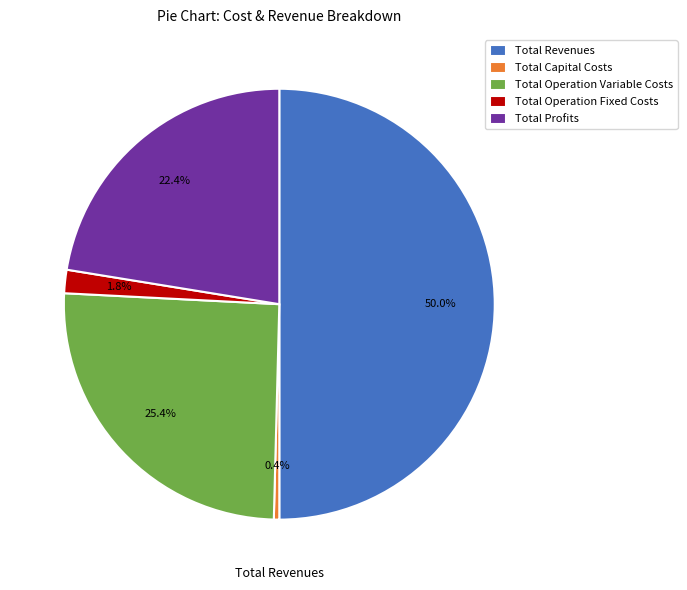

To the nearest percent, what portion does Total Profits represent?

22%